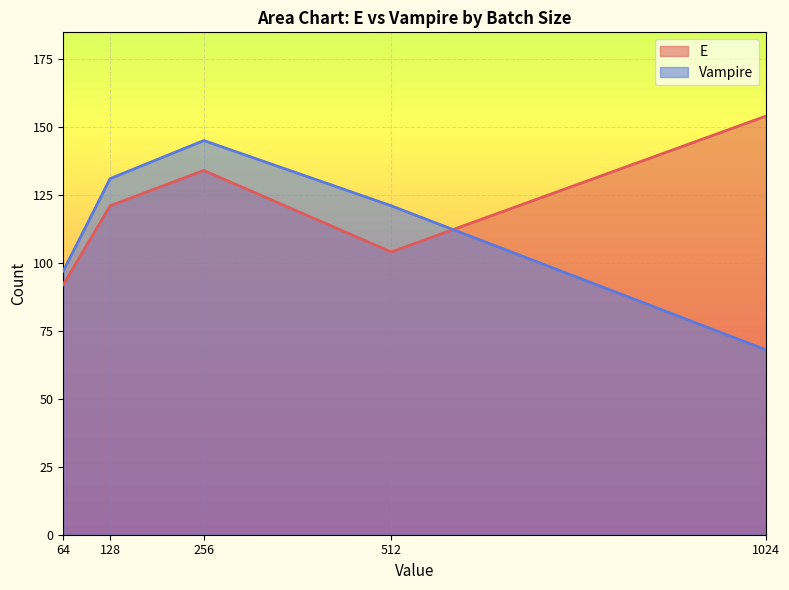

How many lines are shown in the chart?

2